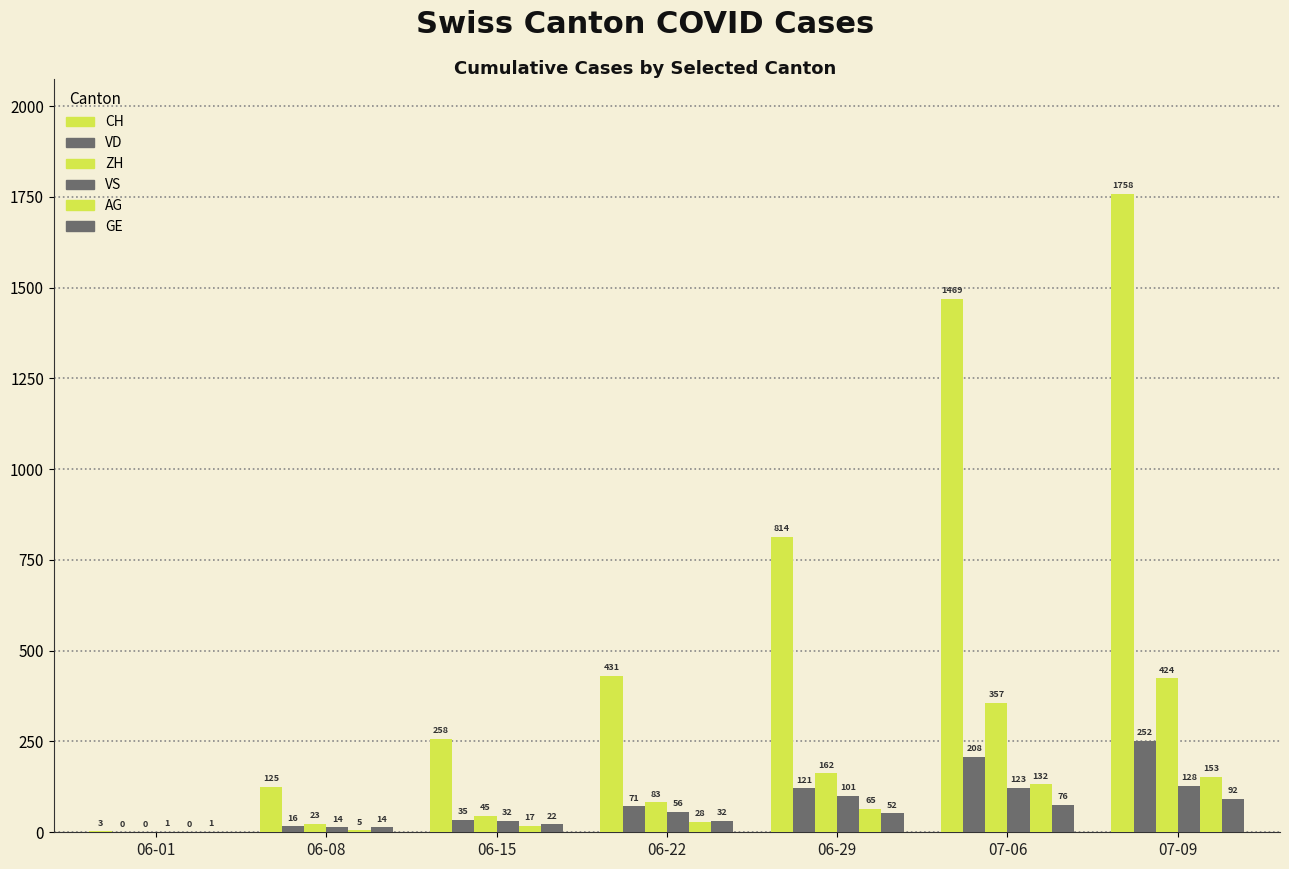

Read the VS value at 06-15, to the nearest 5.

30